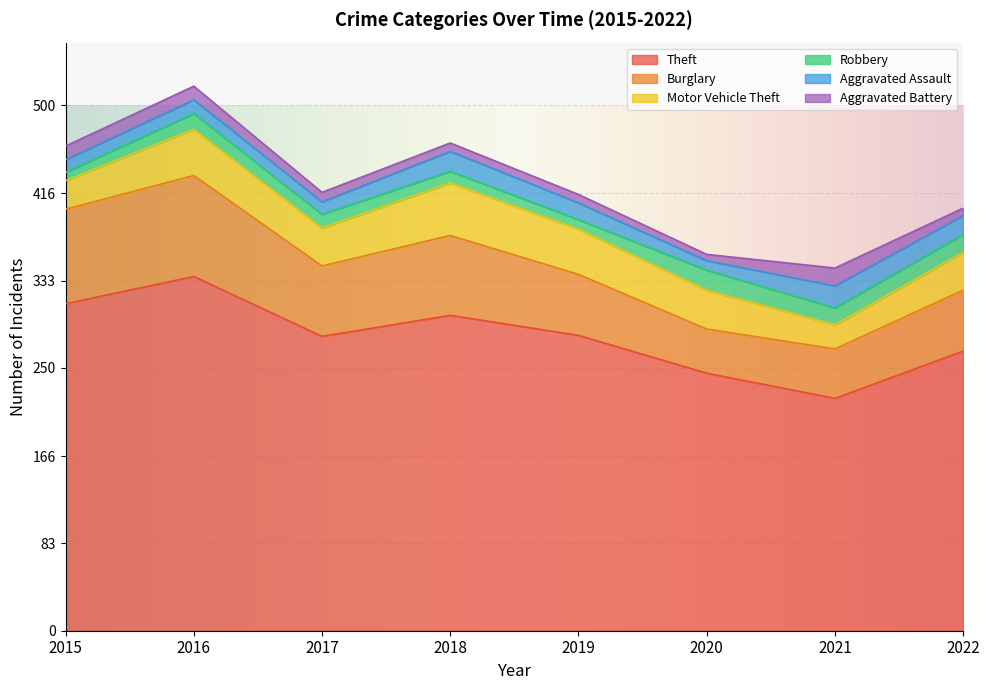

Which series has the largest total across all categories?

Theft